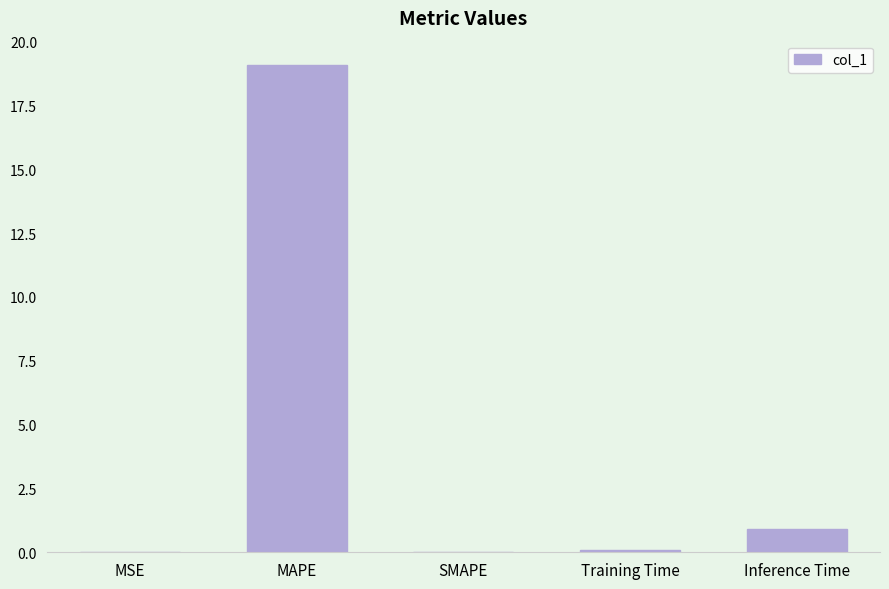

Which has a higher value, MAPE or Training Time?

MAPE